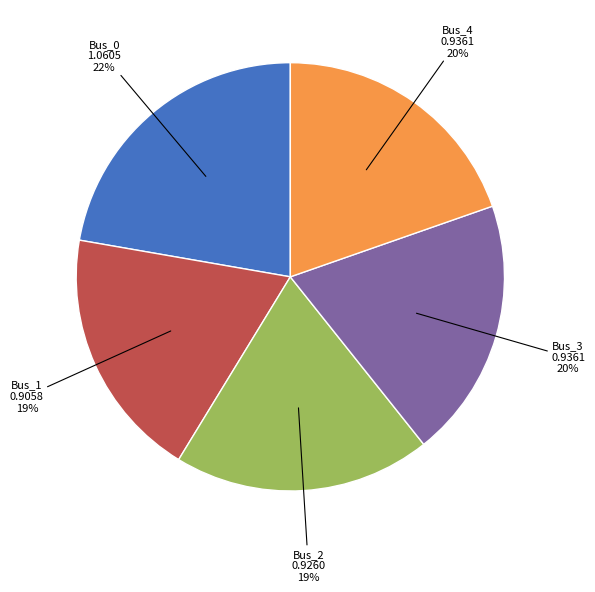

To the nearest percent, what is the average slice percentage?

20%